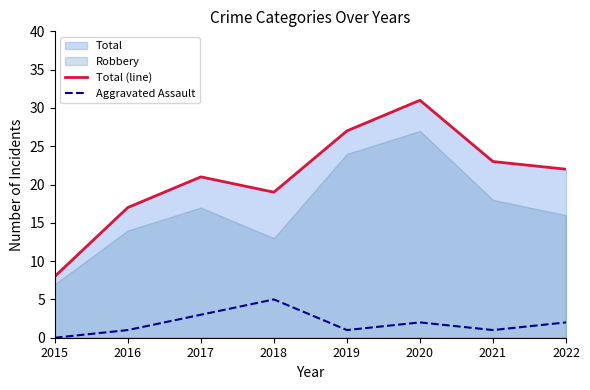

Is the value of Total (line) at 2018 greater than the value of Aggravated Assault at 2021?

Yes